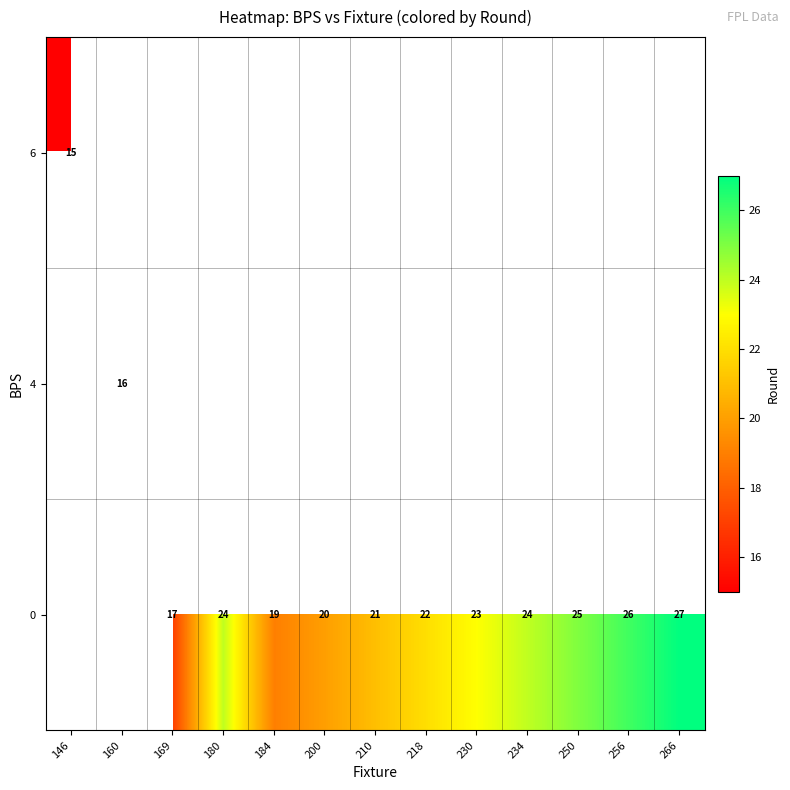

Where is row_0 nearest to the value 15?

146